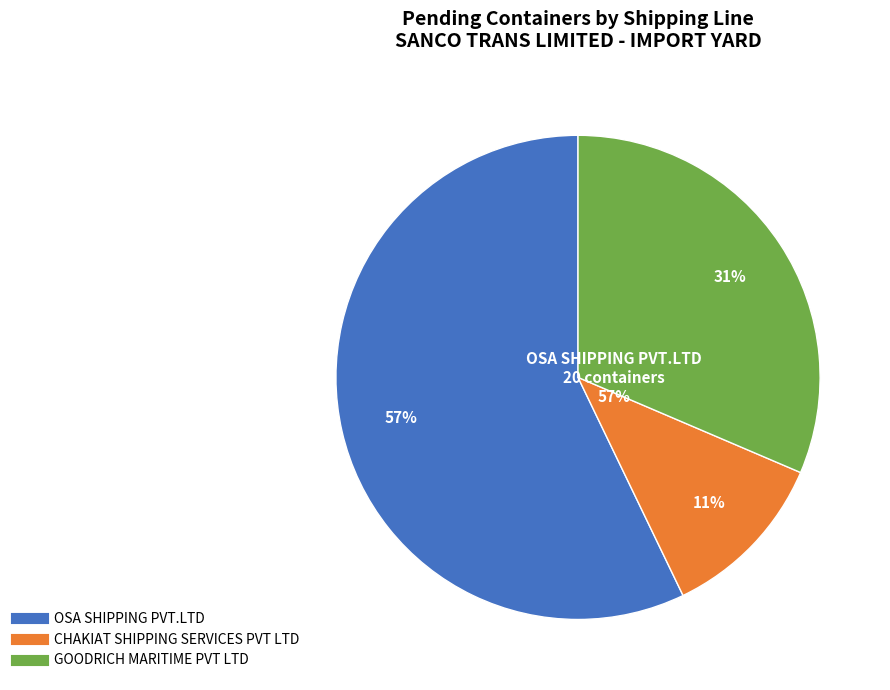

Which has a higher value, CHAKIAT SHIPPING SERVICES PVT LTD or OSA SHIPPING PVT.LTD?

OSA SHIPPING PVT.LTD